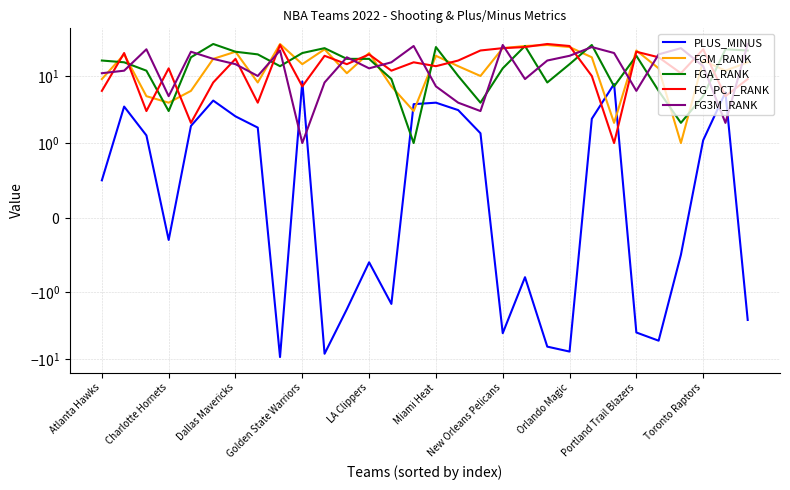

What is the sum of all FG3M_RANK values?

465.0